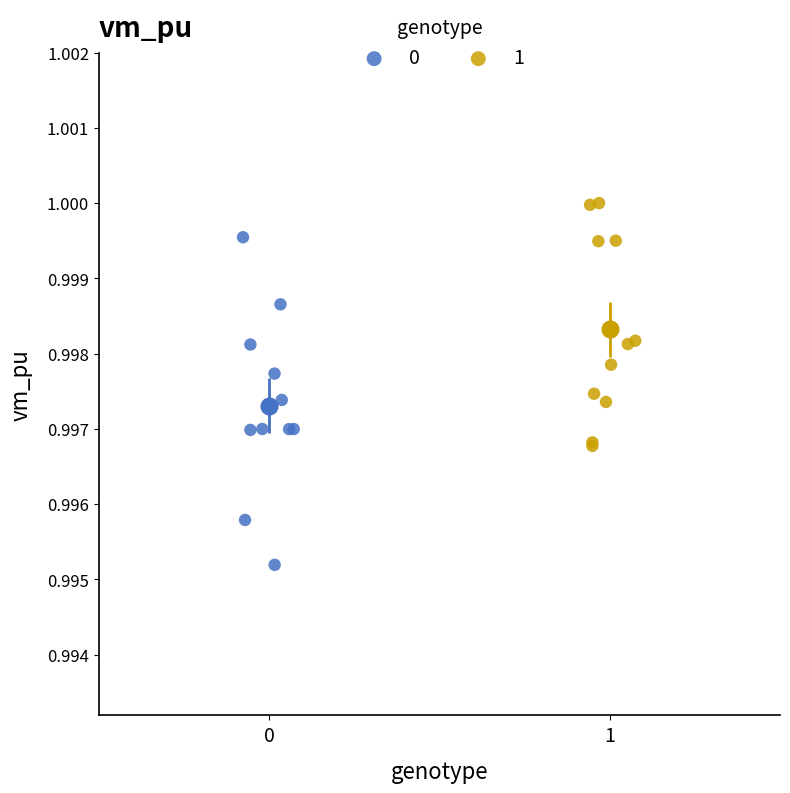

Which series has the largest Y range (max minus min)?

0